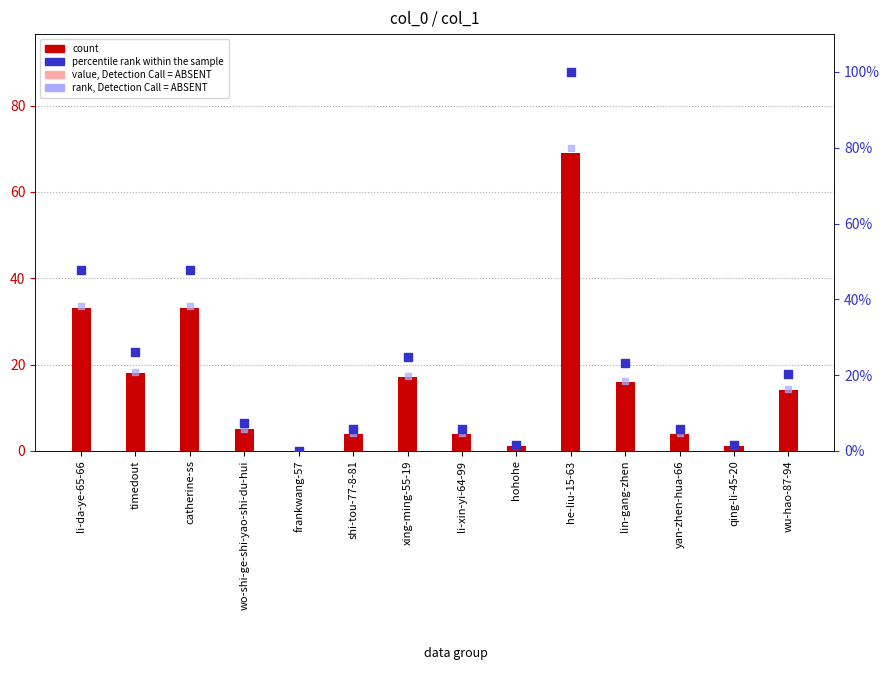

At how many categories does at least one series exceed 24?

5